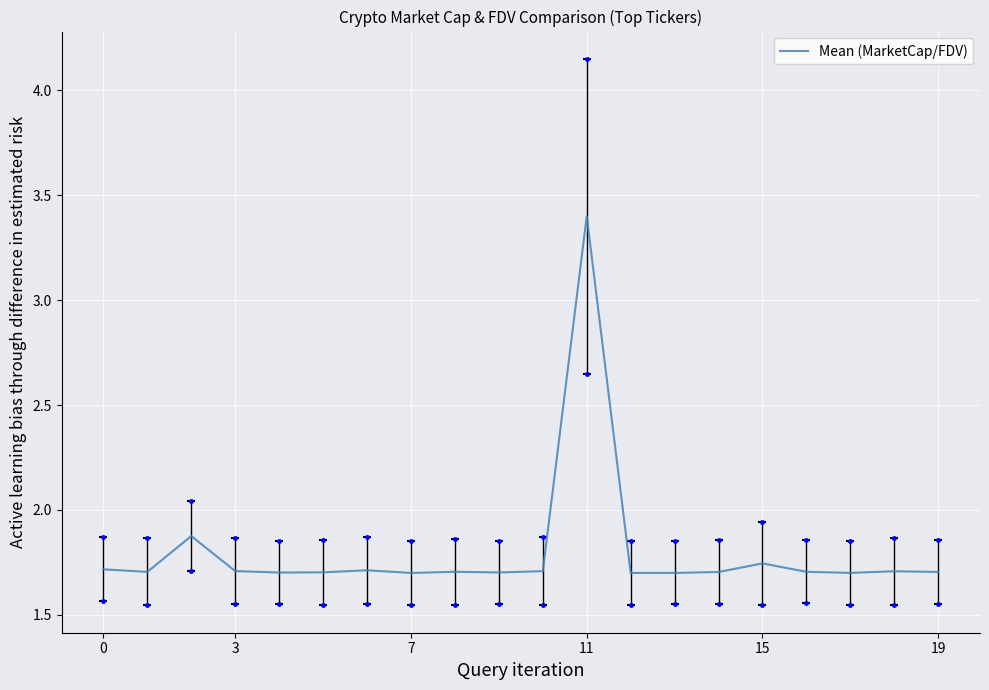

How many points are higher than both their immediate neighbors (excluding endpoints)?

6